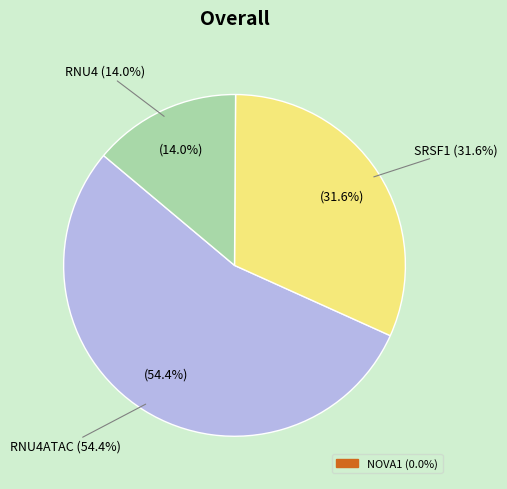

Count the number of slices in the pie.

4